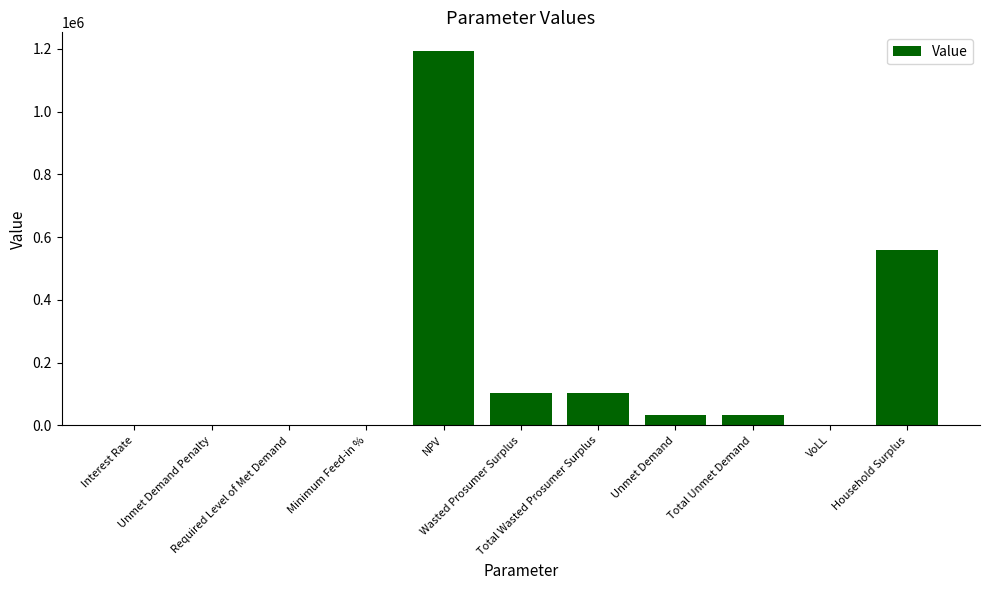

Are the bars horizontal?

No